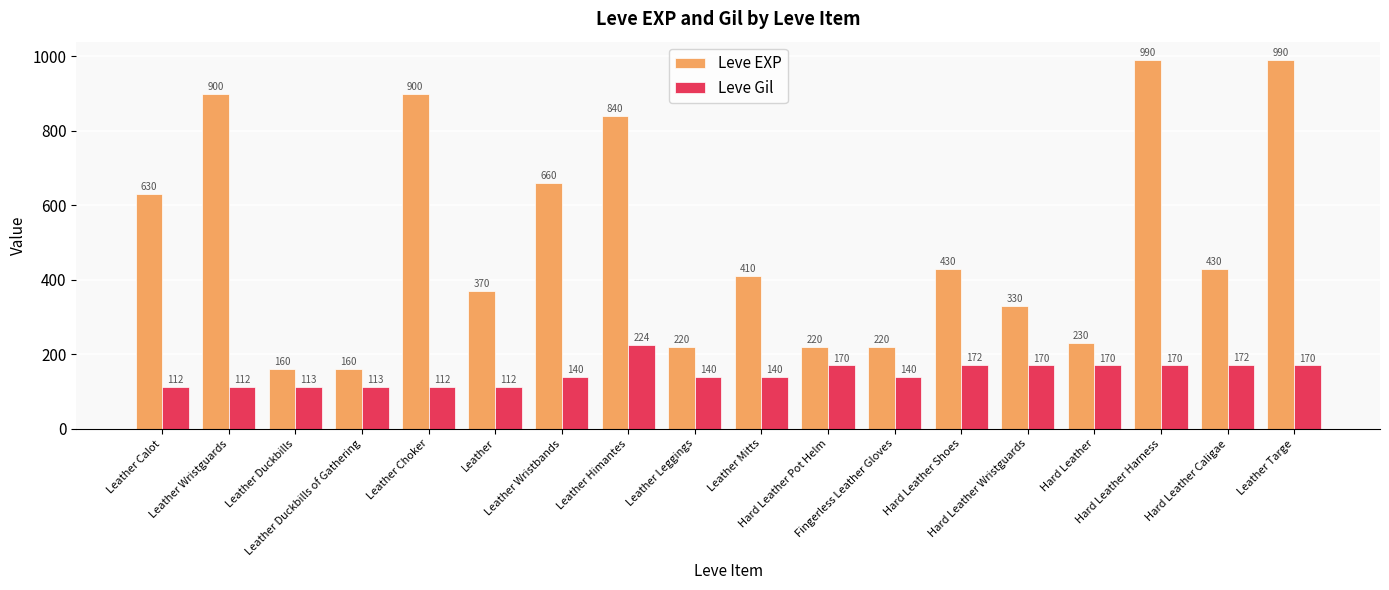

How many categories are shown in the chart?

18